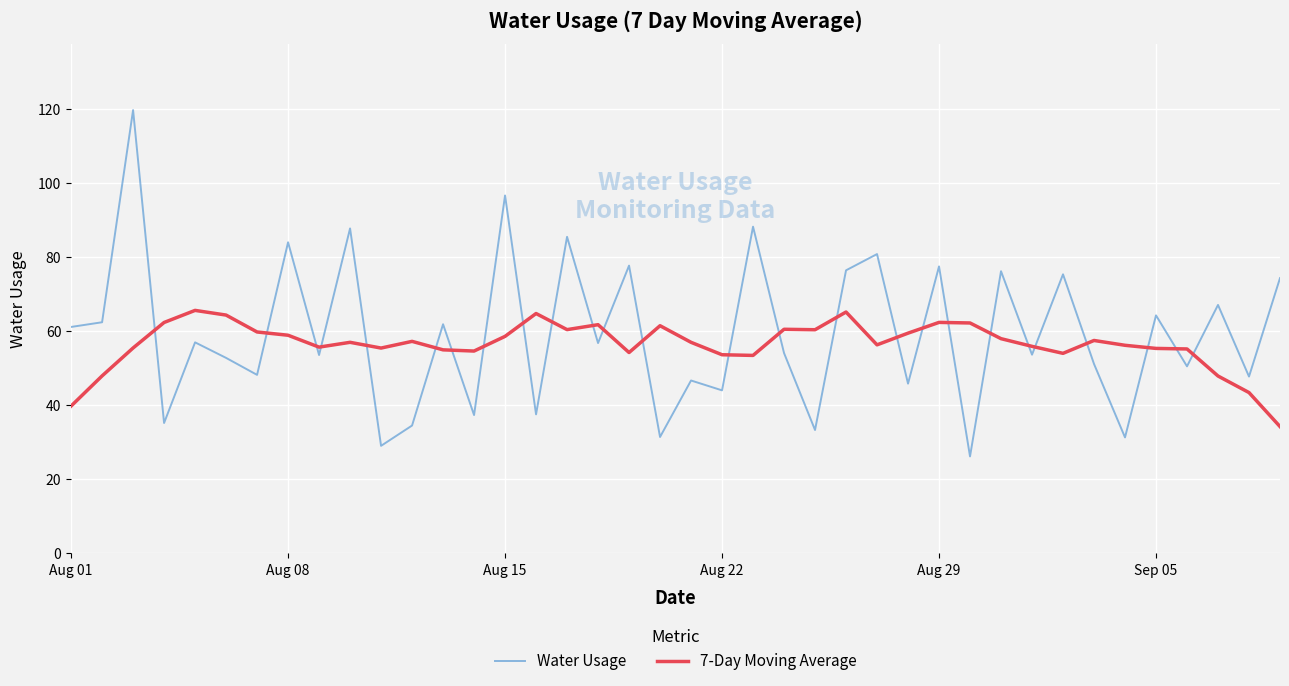

What is the difference between the maximum and minimum values in the Water Usage series?

93.5